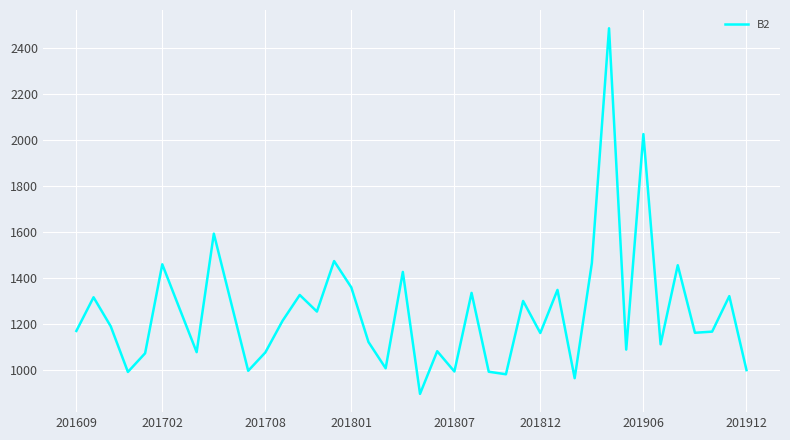

How many distinct data groups are displayed?

1